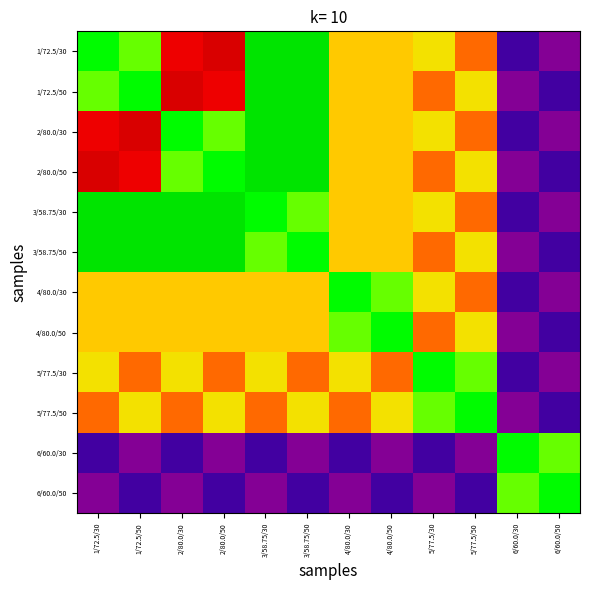

At which category does the chart reach its minimum across all series?

6/60.0/50